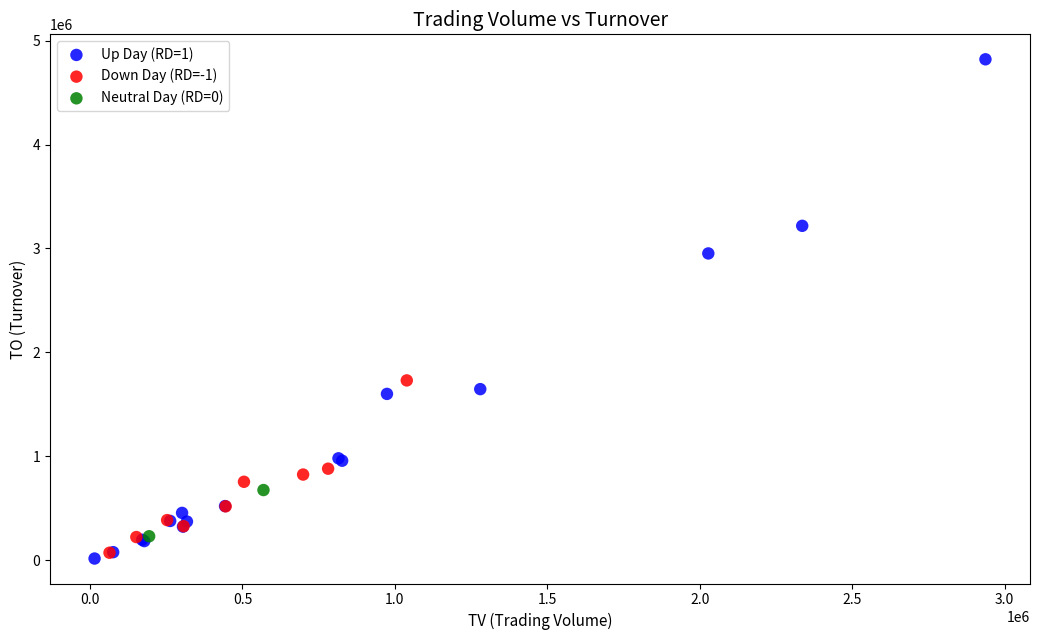

Which series reaches the minimum Y coordinate?

Up Day (RD=1)